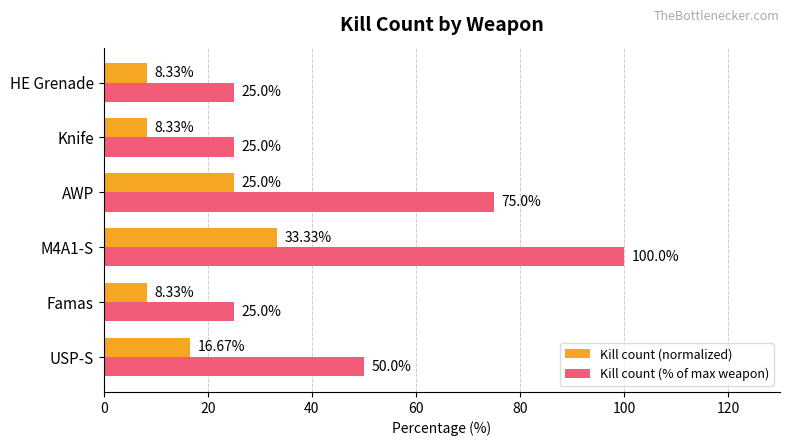

What are all the series names shown in the legend?

Kill count (normalized), Kill count (% of max weapon)